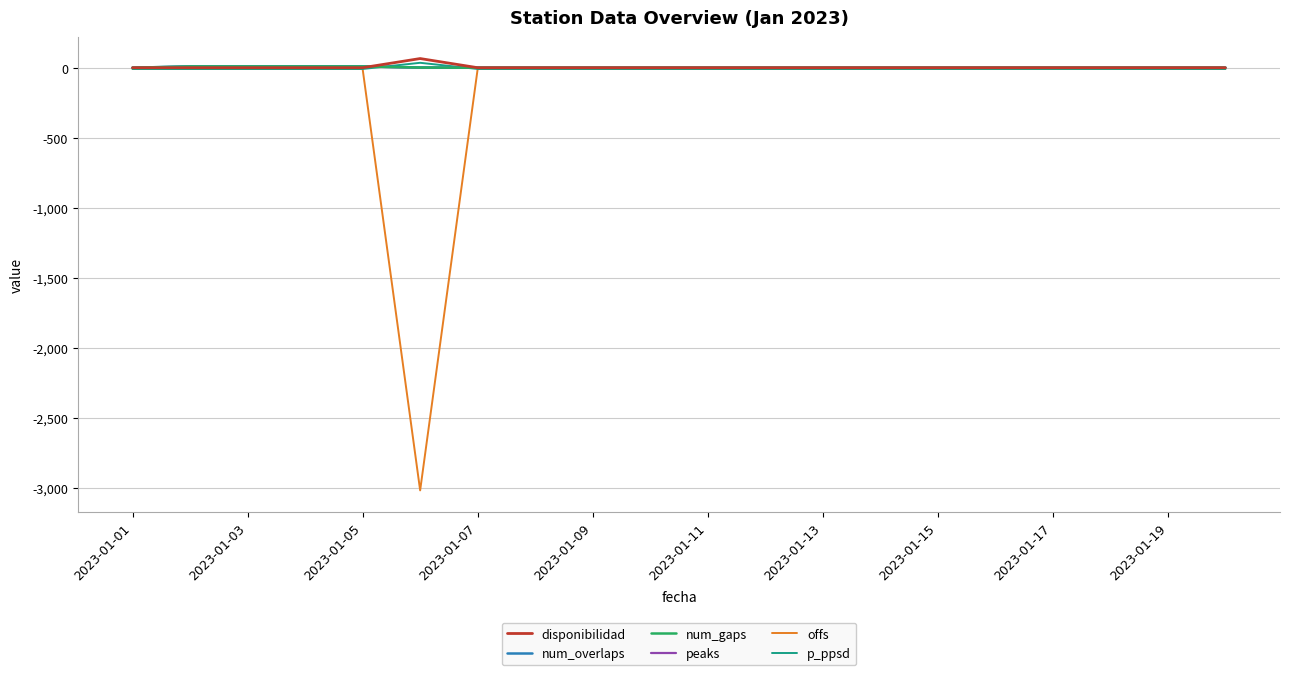

Which series has the widest spread of values?

offs